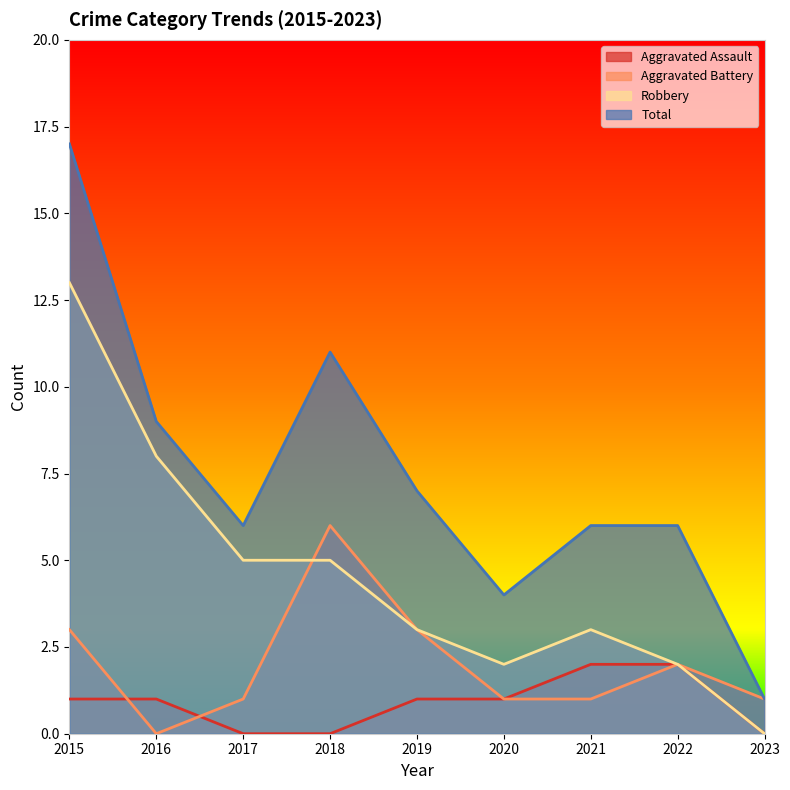

How many interior local valleys does the Total series have?

2